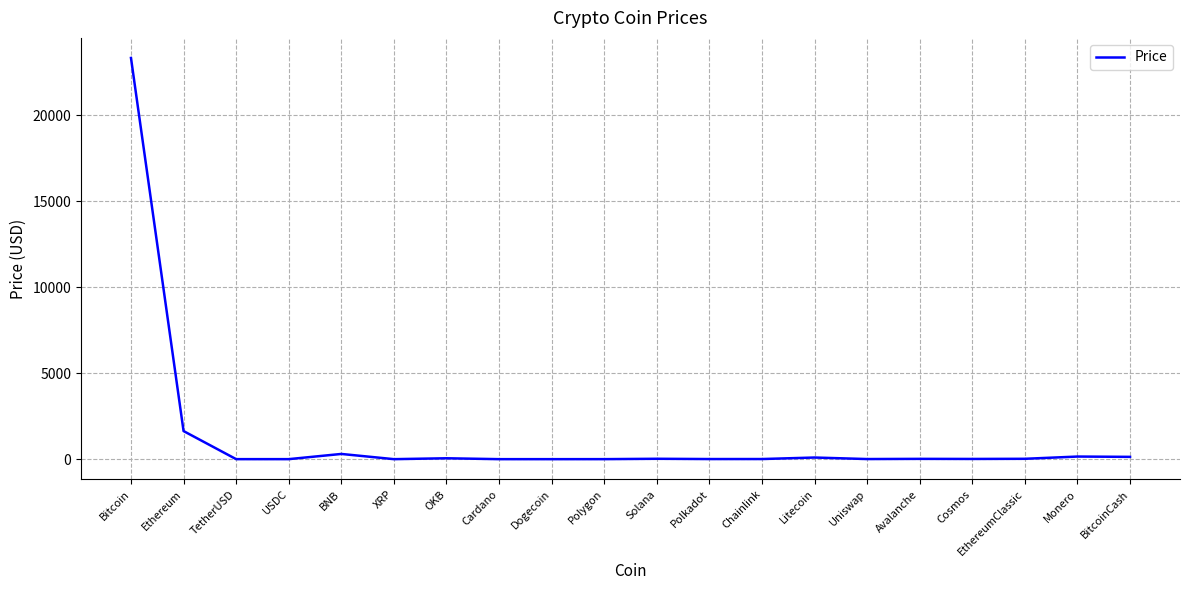

The chart shows a value of 1.2 at Polygon. True or false?

True